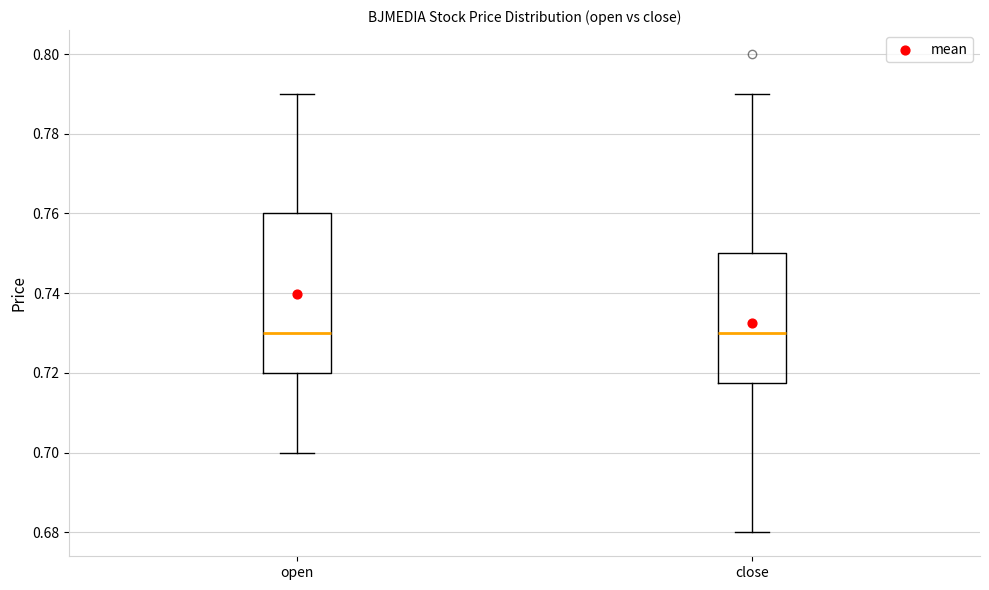

Reading left to right, read every box against the y-axis: the position of its median line, the range the box covers, and the ends of its whiskers. The values are not printed on the chart, so give them approximately, as read against the axis.

open: median 0.730, box 0.720 to 0.760, whiskers 0.700 to 0.790
close: median 0.730, box 0.718 to 0.750, whiskers 0.680 to 0.790